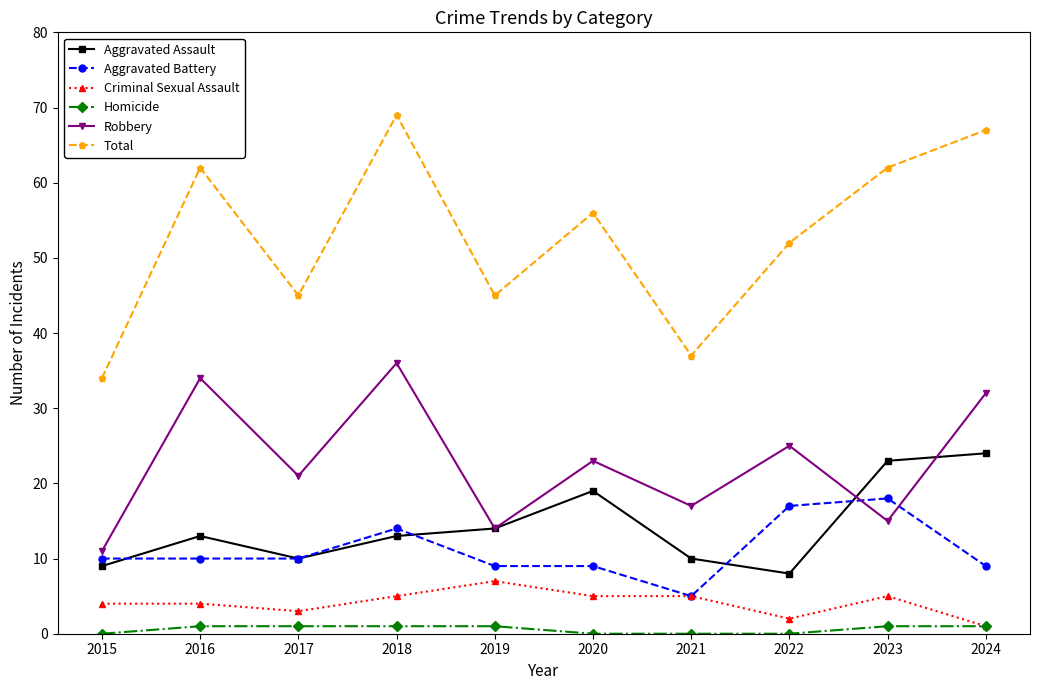

Does the chart have visible grid lines?

No